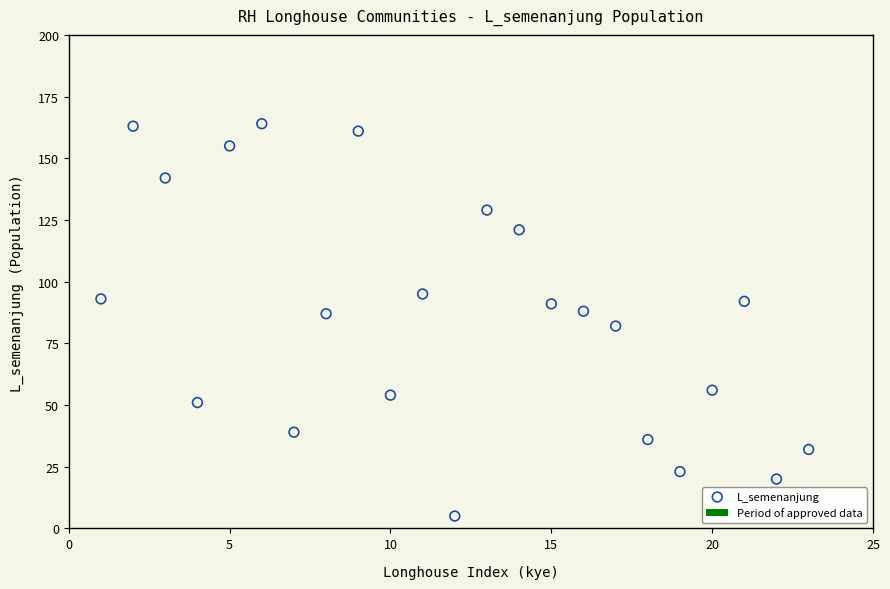

What is the range of Y values (max minus min)?

159